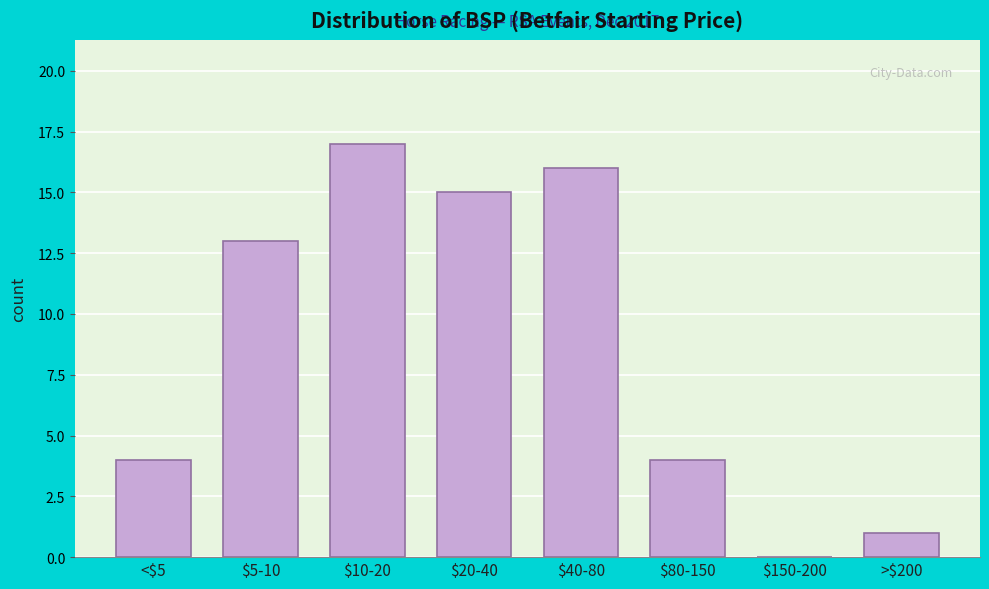

What is the sum of all values?

70